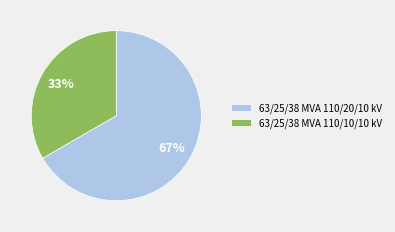

Does 63/25/38 MVA 110/10/10 kV represent more than half of the total?

No